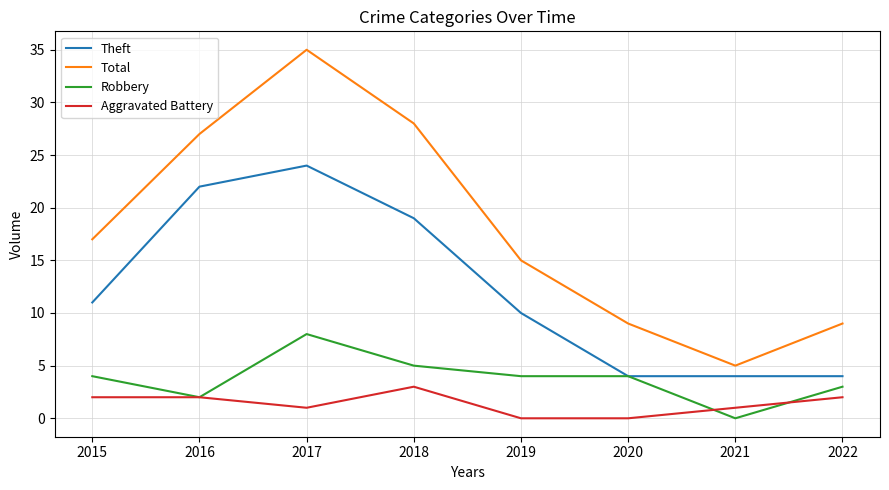

True or false: Theft and Aggravated Battery cross at least once.

False